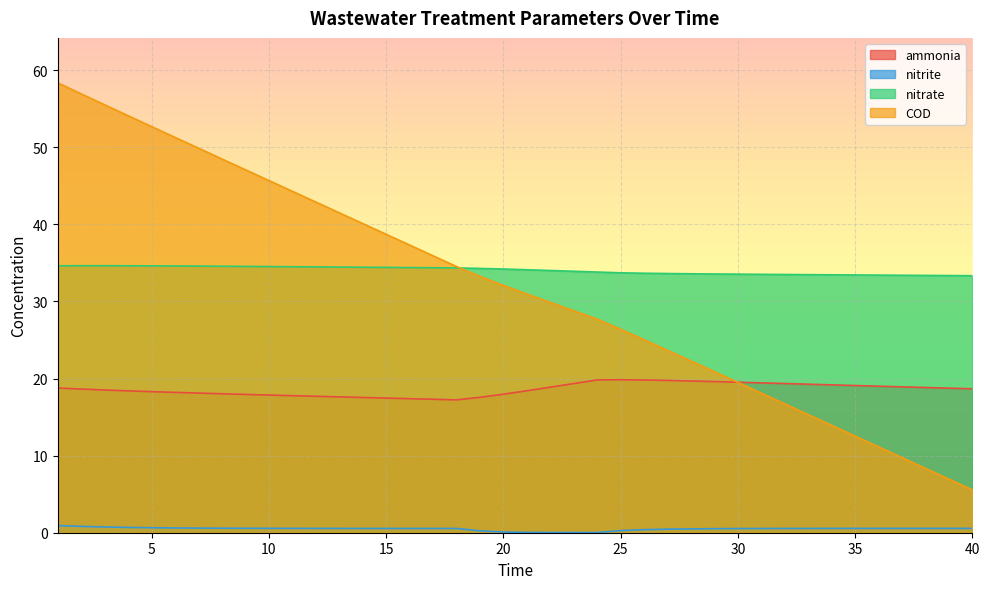

What is the average value of the ammonia series?

18.6